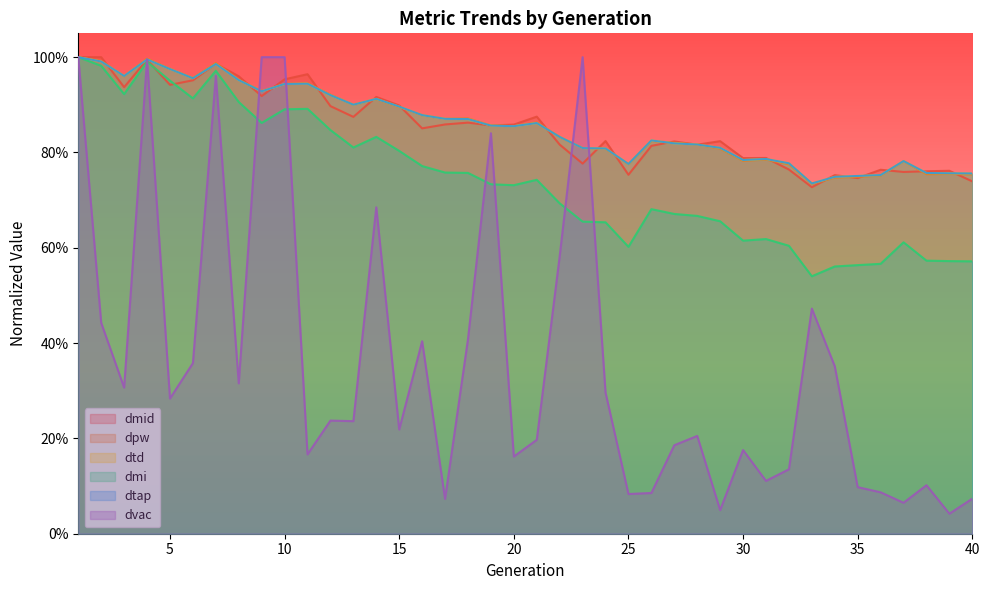

Between which two adjacent categories do dpw and dvac first intersect?

8 and 9